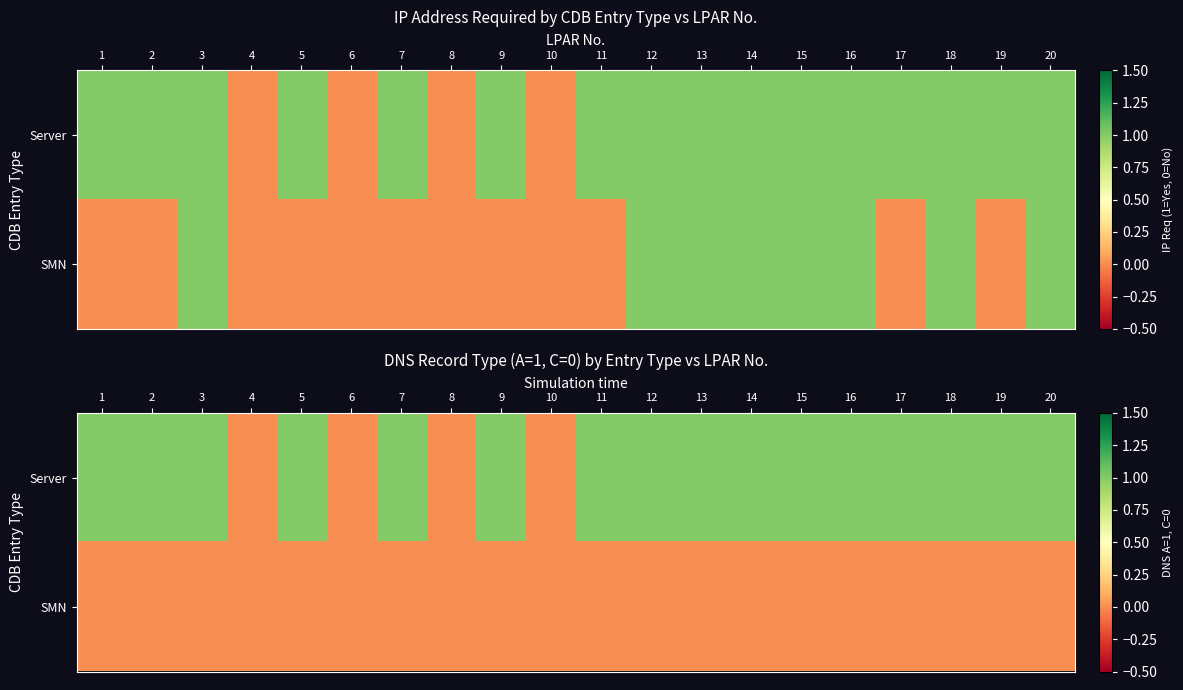

Is the value of Server at 1 greater than the value of SMN at 3?

Yes